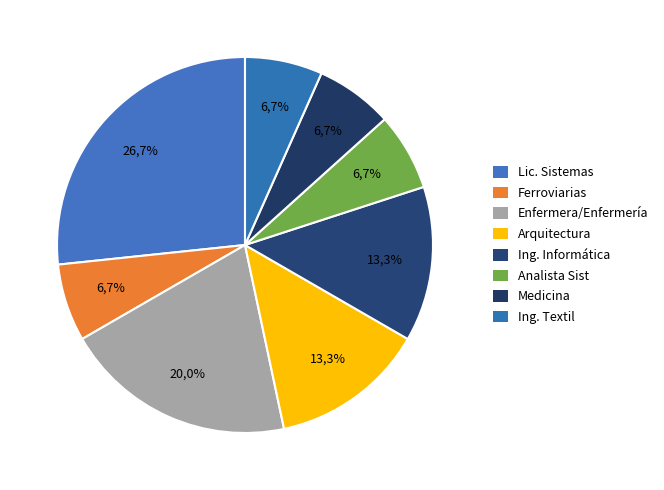

Which category has the biggest portion of the pie?

Lic. Sistemas